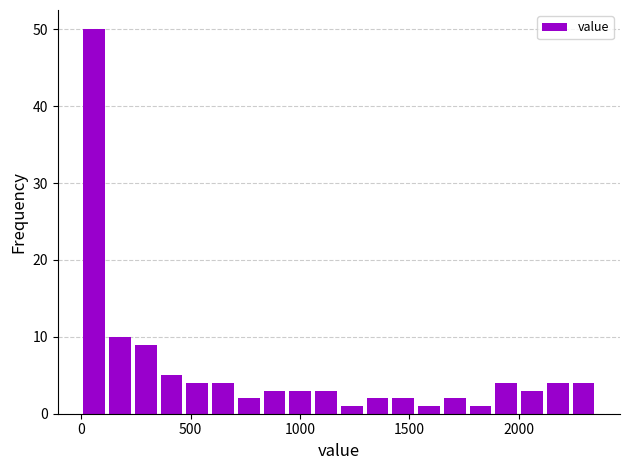

Read against the x-axis, roughly where is the centre of the tallest bar?

50